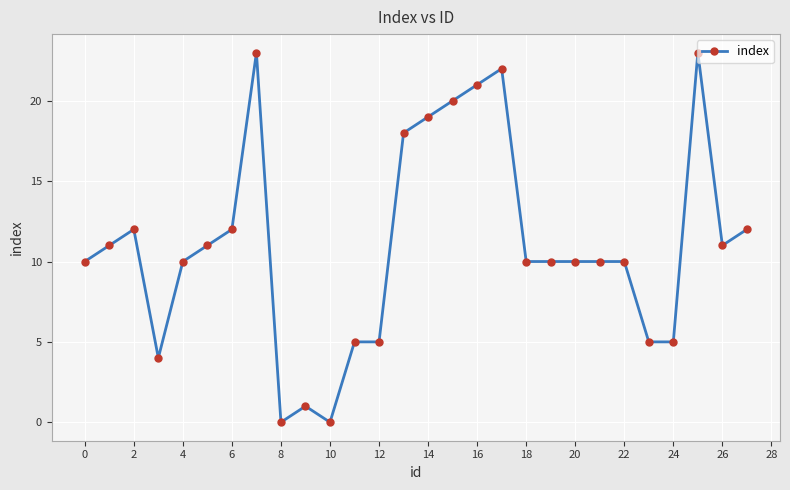

Does the chart have visible grid lines?

Yes